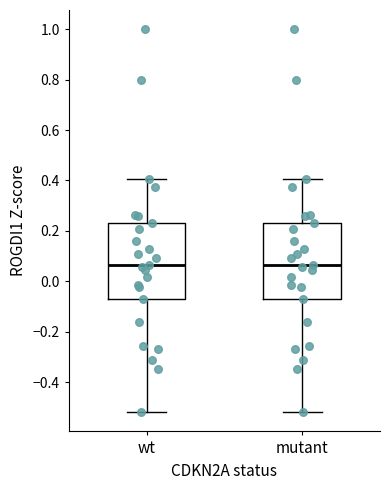

Reading left to right, read every box against the y-axis: the position of its median line, the range the box covers, and the ends of its whiskers. The values are not printed on the chart, so give them approximately, as read against the axis.

wt: median 0.06, box -0.06 to 0.24, whiskers -0.52 to 0.40
mutant: median 0.06, box -0.06 to 0.24, whiskers -0.52 to 0.40